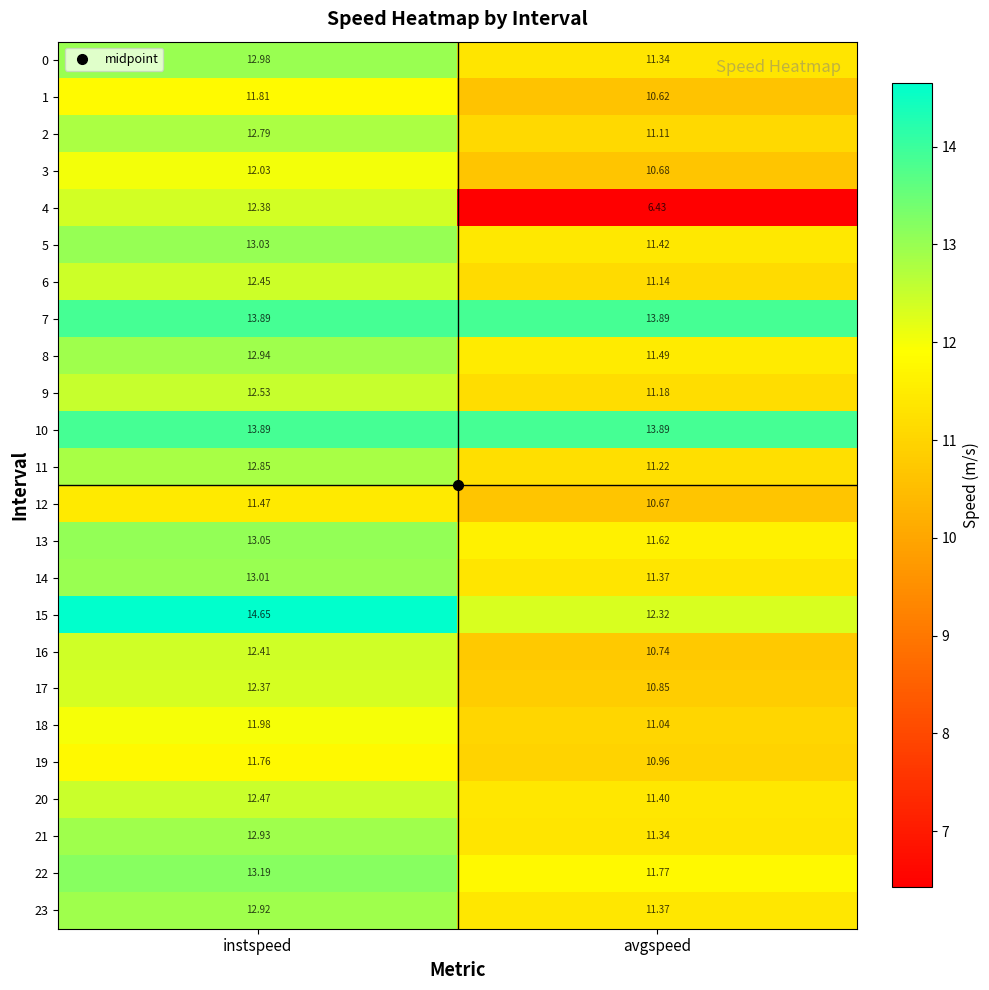

Where is 22 nearest to the value 12?

avgspeed